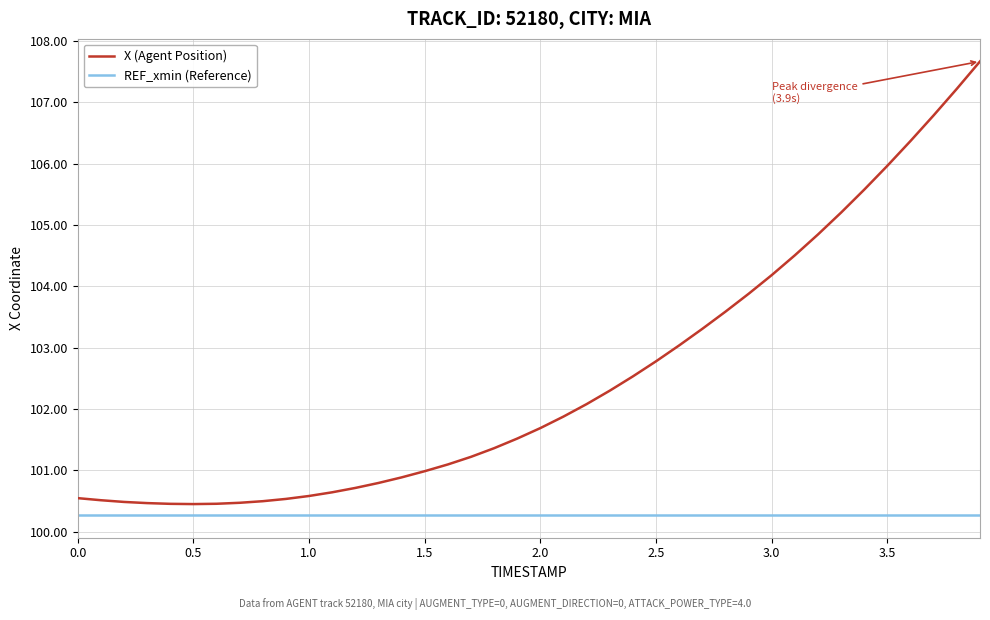

Which series has the largest range (max minus min)?

X (Agent Position)